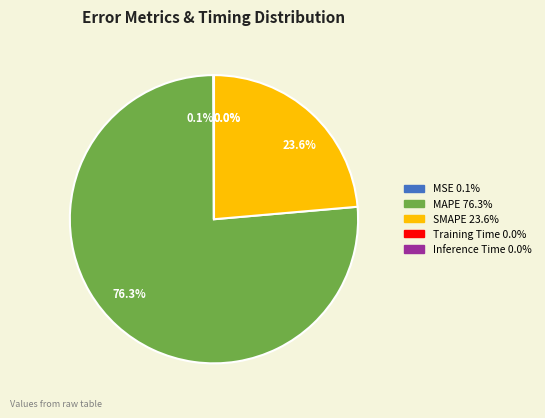

Which category accounts for the majority?

MAPE